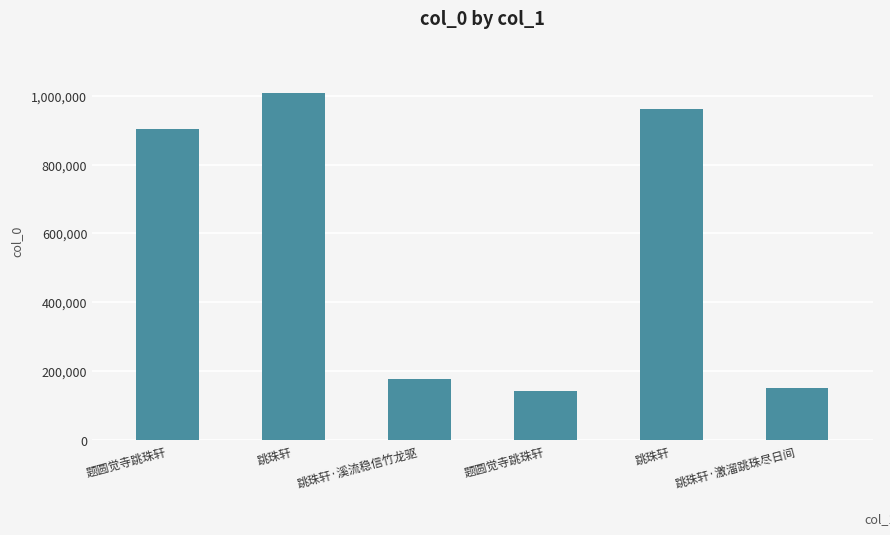

How many bars are there in total?

6